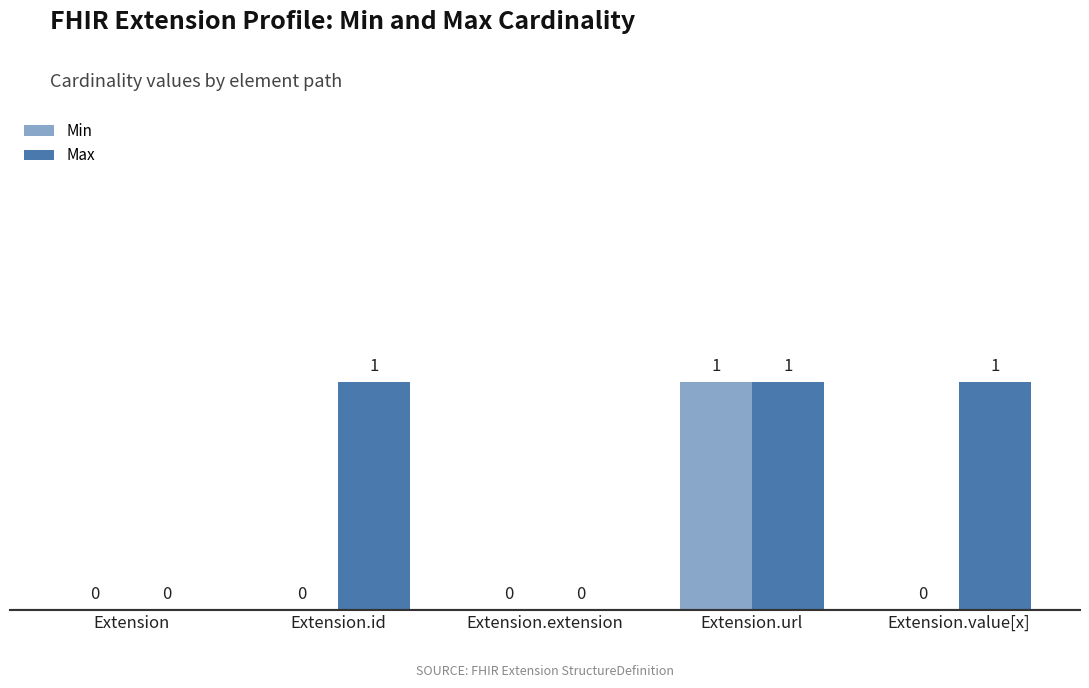

What is the difference between the maximum and minimum values in the Max series?

1